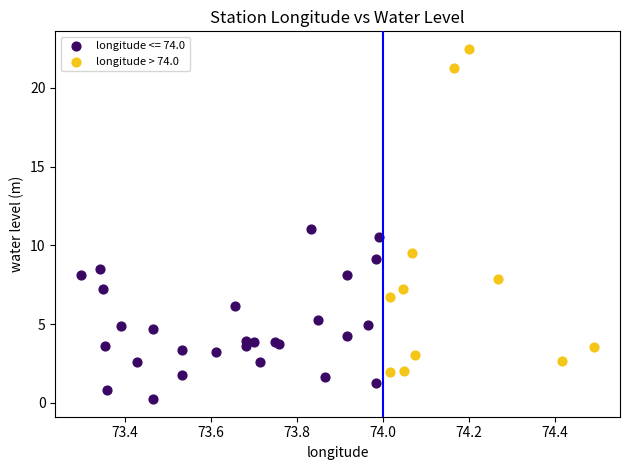

Which series contains the lowest Y value?

longitude <= 74.0